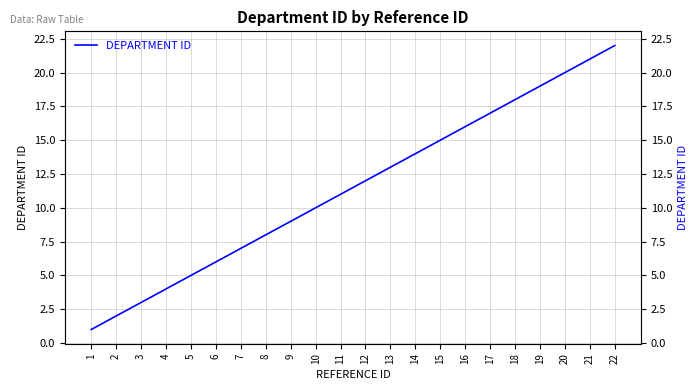

What is the ratio of the value at 9 to the value at 14?

0.6